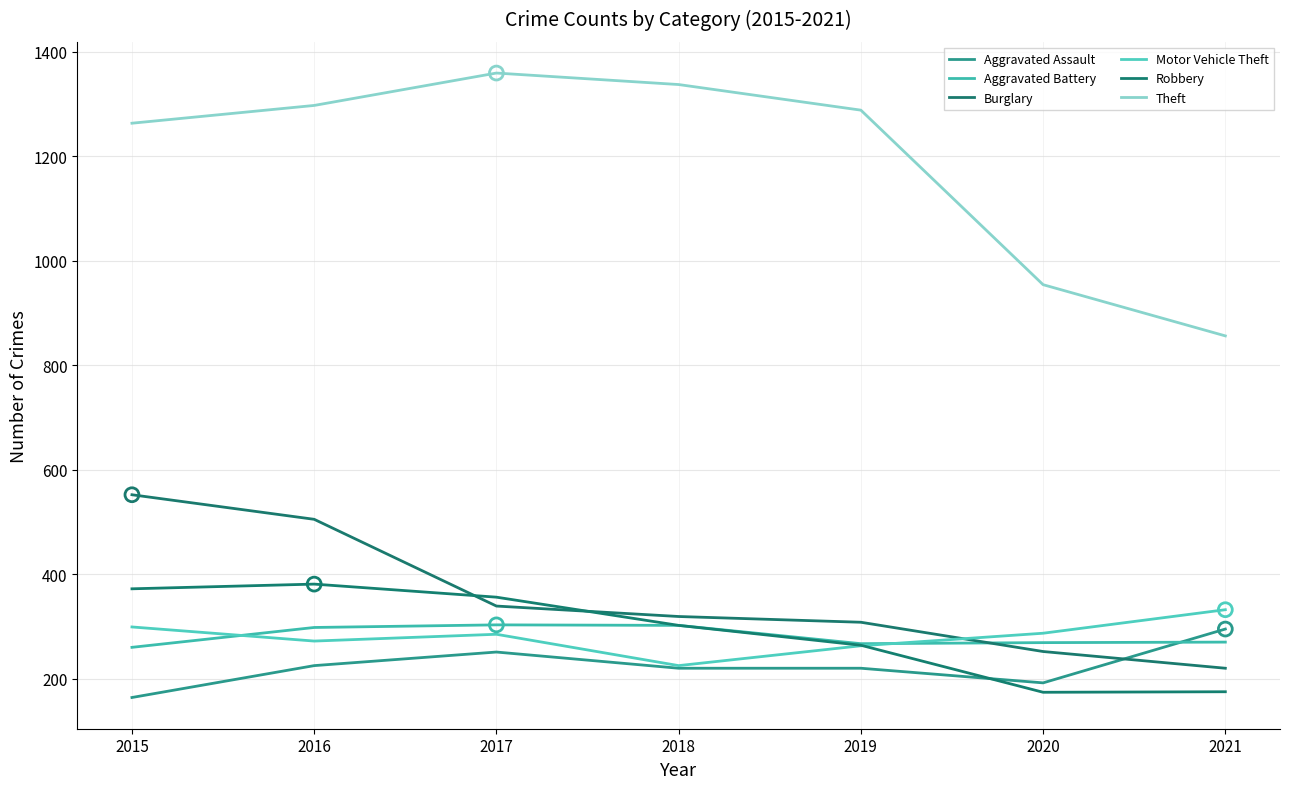

What are all the series names shown in the legend?

Aggravated Assault, Aggravated Battery, Burglary, Motor Vehicle Theft, Robbery, Theft